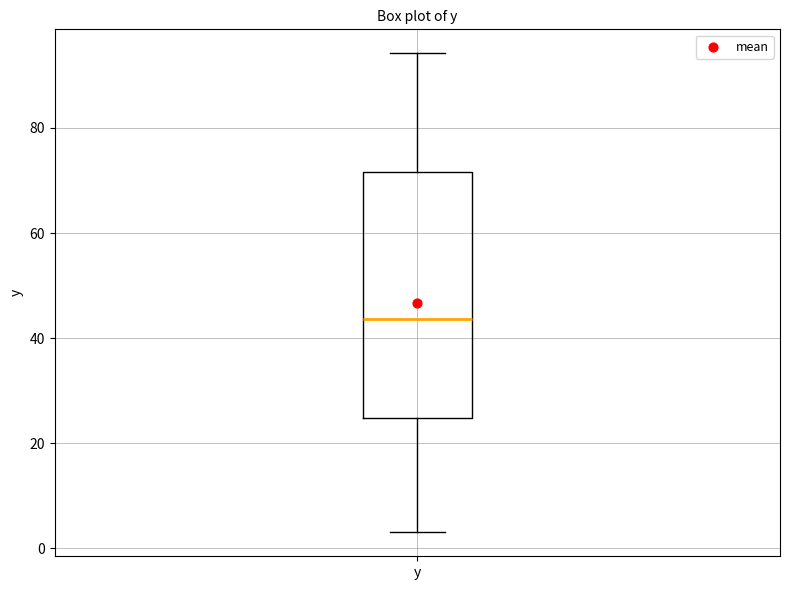

Transcribe this box plot: give where the median line is, the range the box spans, and where the two whiskers end, as read against the y-axis. The values are not printed on the chart, so give them approximately, as read against the axis.

median 44, box 24 to 72, whiskers 4 to 94